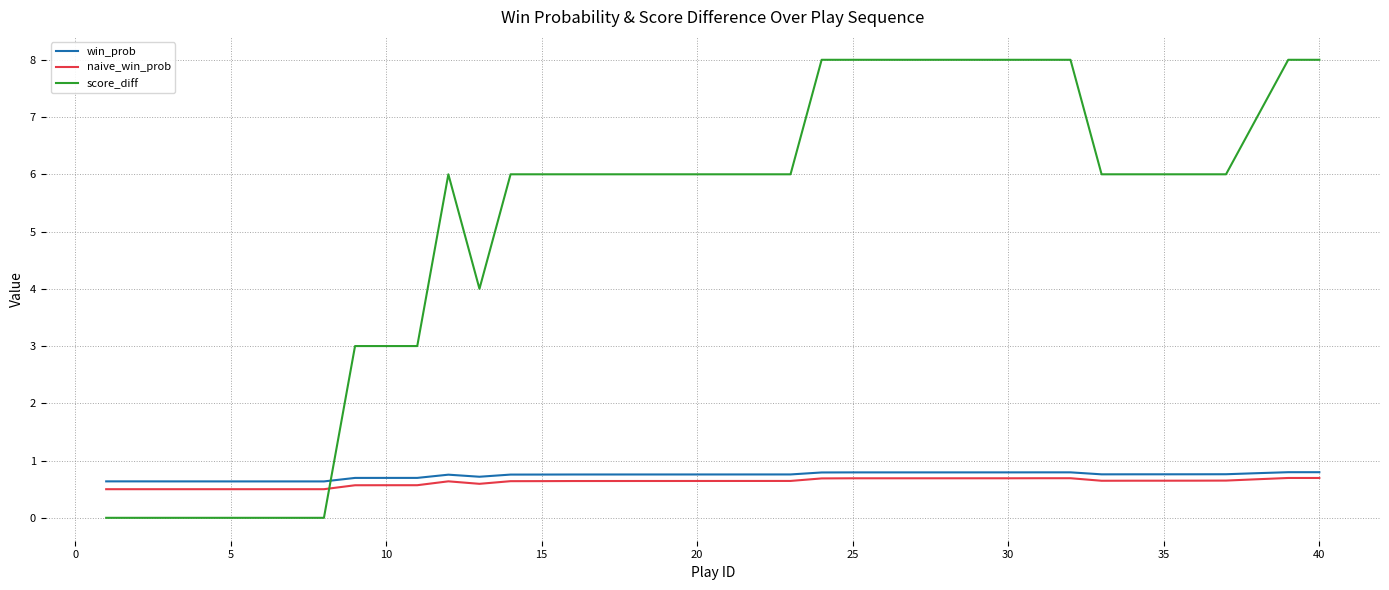

Which series has the largest total across all categories?

score_diff